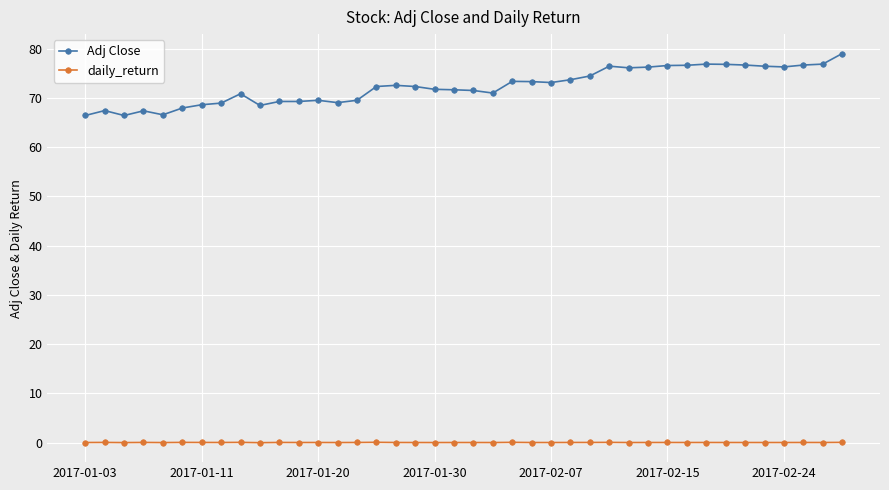

Which series has the largest range (max minus min)?

Adj Close